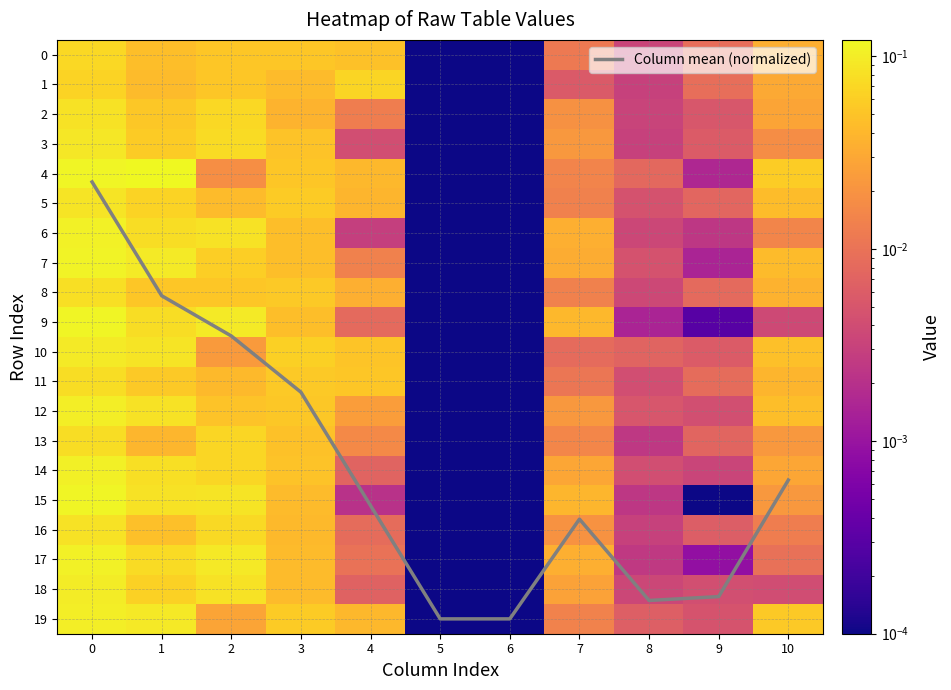

Which series has the largest total across all categories?

Column mean (normalized)